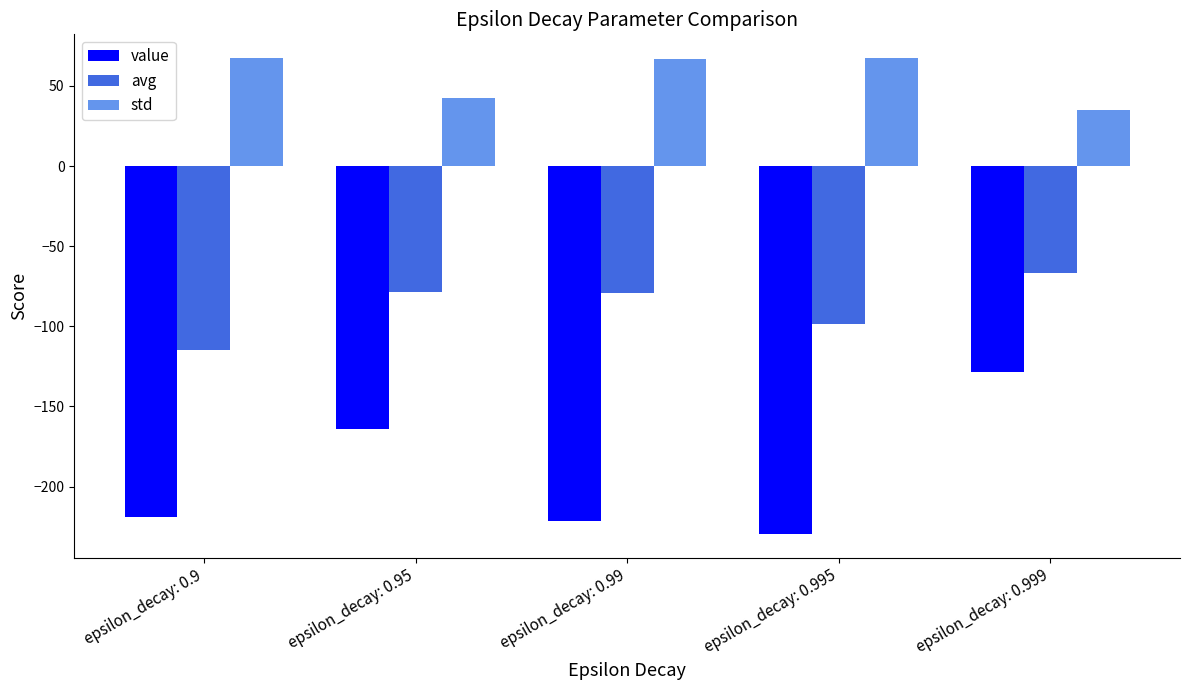

What are all the series names shown in the legend?

value, avg, std